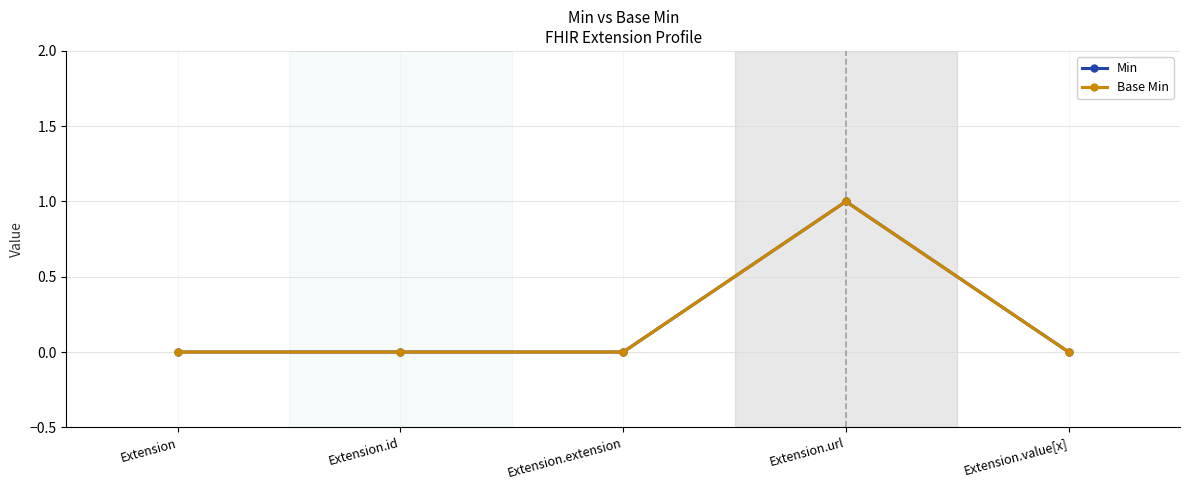

The value of Base Min at Extension.value[x] is 0. True or false?

True